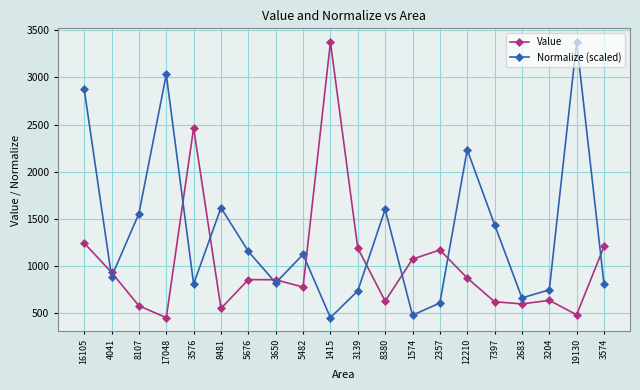

What is the value of the Value point at the 5th from the left?

2464.6